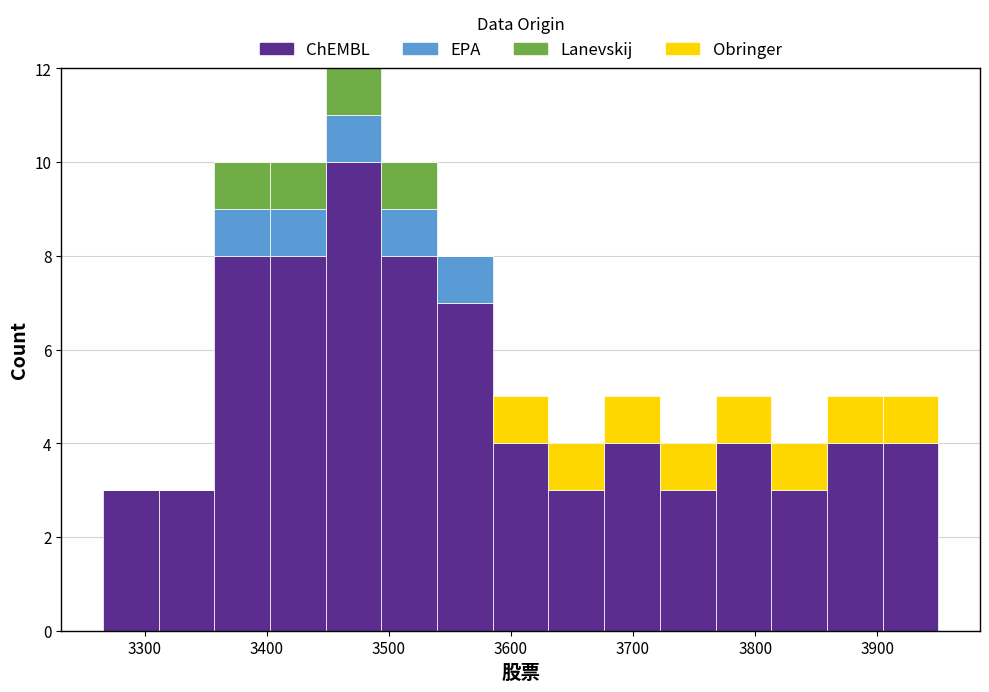

What is the total height of the stacked bar covering 3310 to 3360 on the x-axis? Neither the bar edges nor the heights are printed on the chart, so give them approximately, as read against the axes.

3